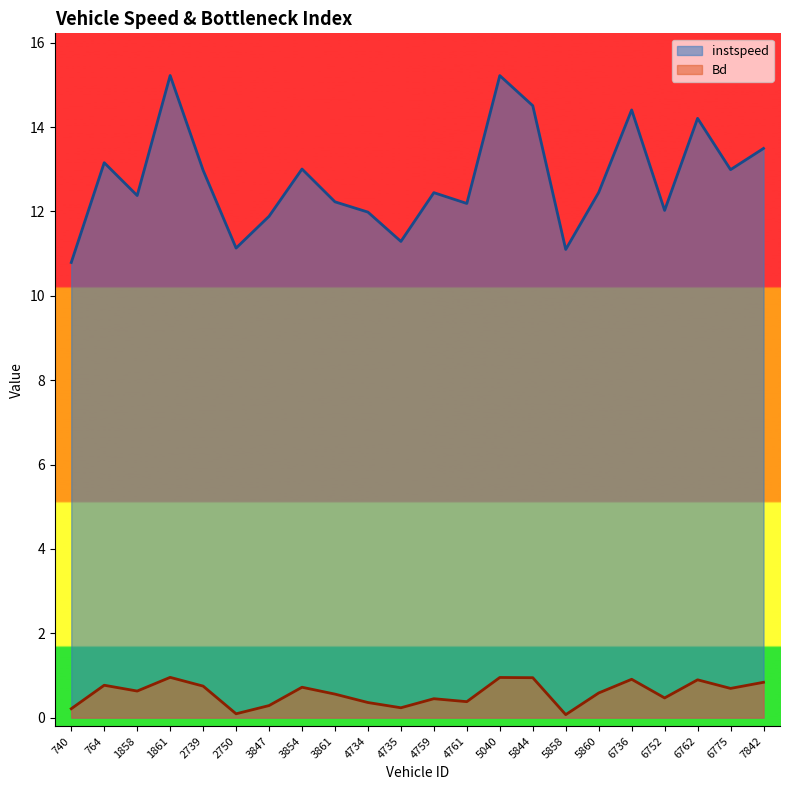

Which series changed the most between 3854 and 5860?

instspeed